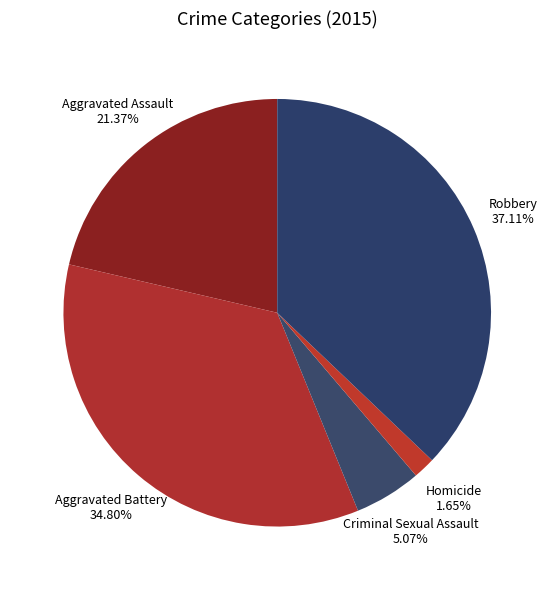

To the nearest percent, what percentage of the pie is Aggravated Assault?

21%